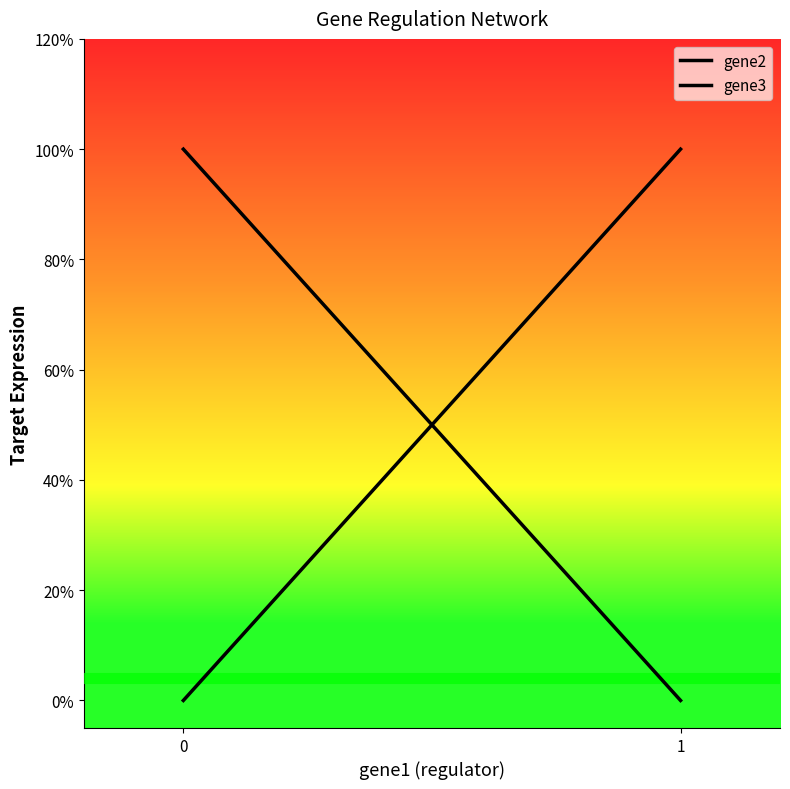

How many categories are shown in the chart?

3